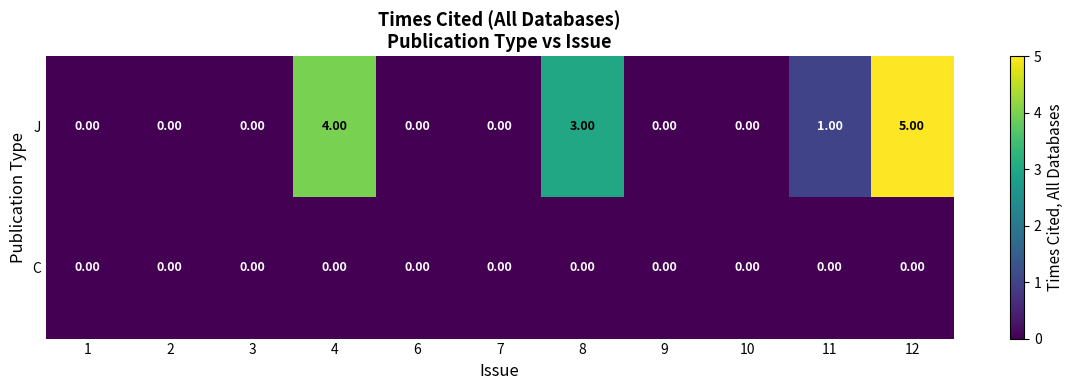

What is the maximum value shown in the chart?

5